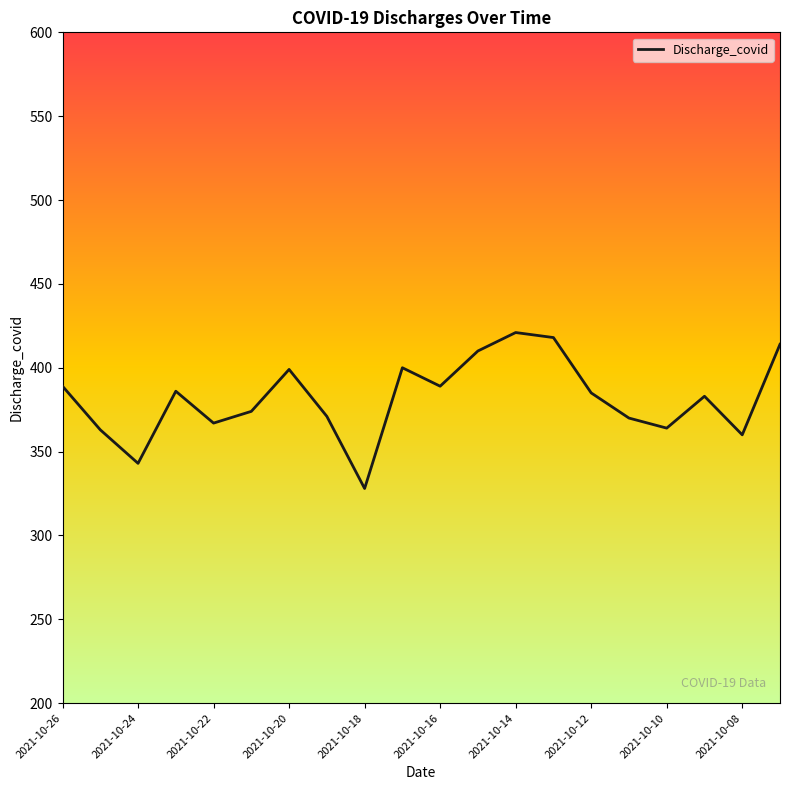

What is the greatest value displayed?

421